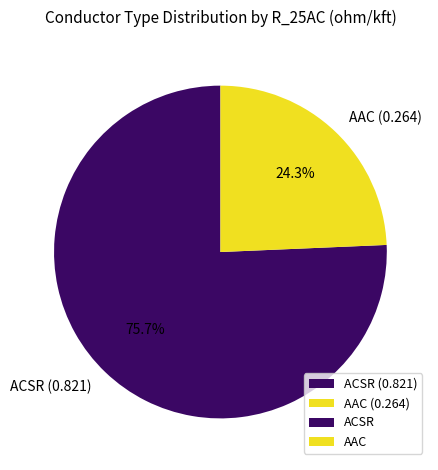

Which has a higher value, ACSR (0.821) or AAC (0.264)?

ACSR (0.821)